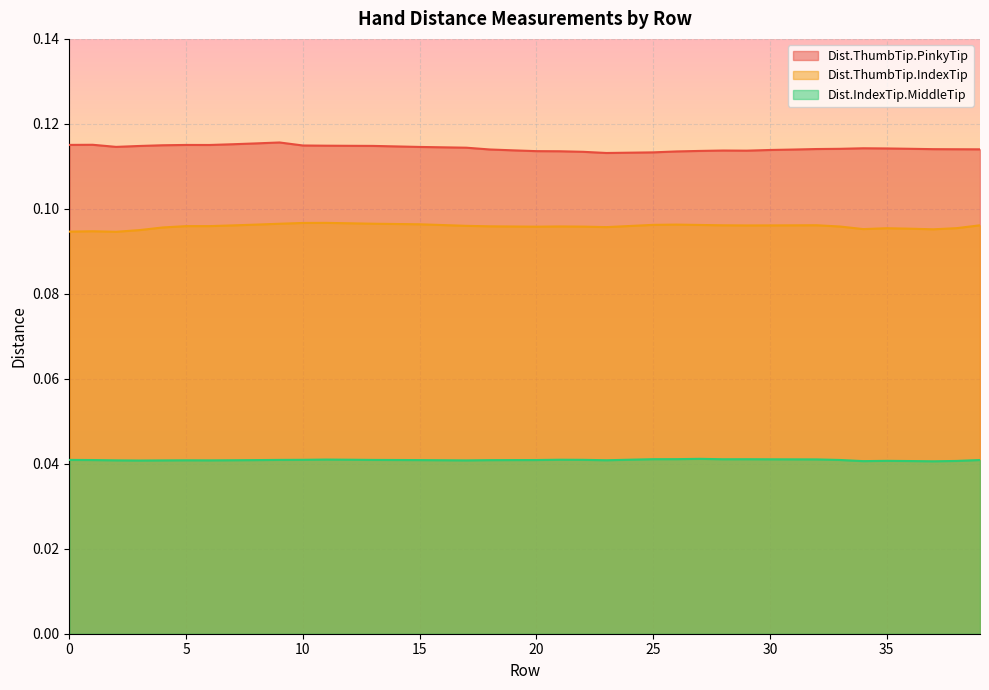

Which category has the highest value in the Dist.ThumbTip.PinkyTip series?

9